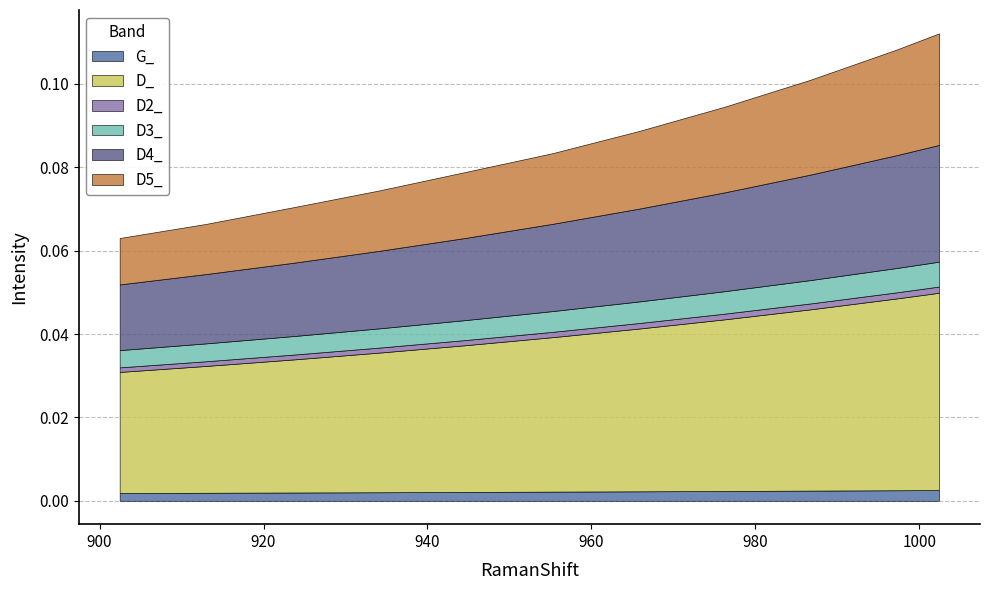

Rank the series at 6 from highest to lowest value.

D_, D4_, D5_, D3_, G_, D2_